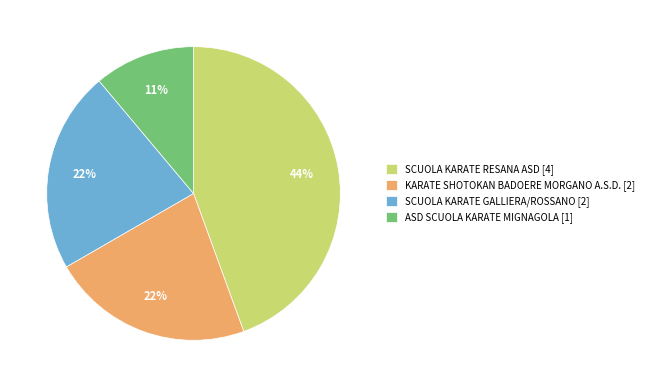

True or false: ASD SCUOLA KARATE MIGNAGOLA accounts for 11% of the total.

True